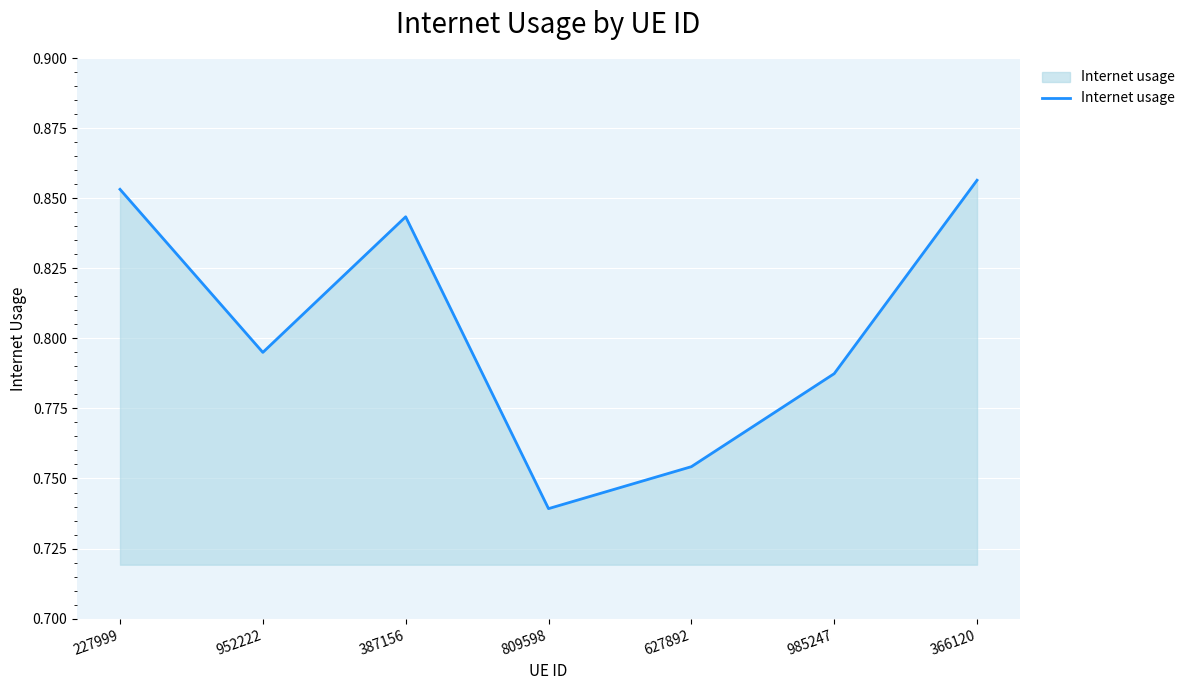

What is the difference between the maximum and second lowest values?

0.1